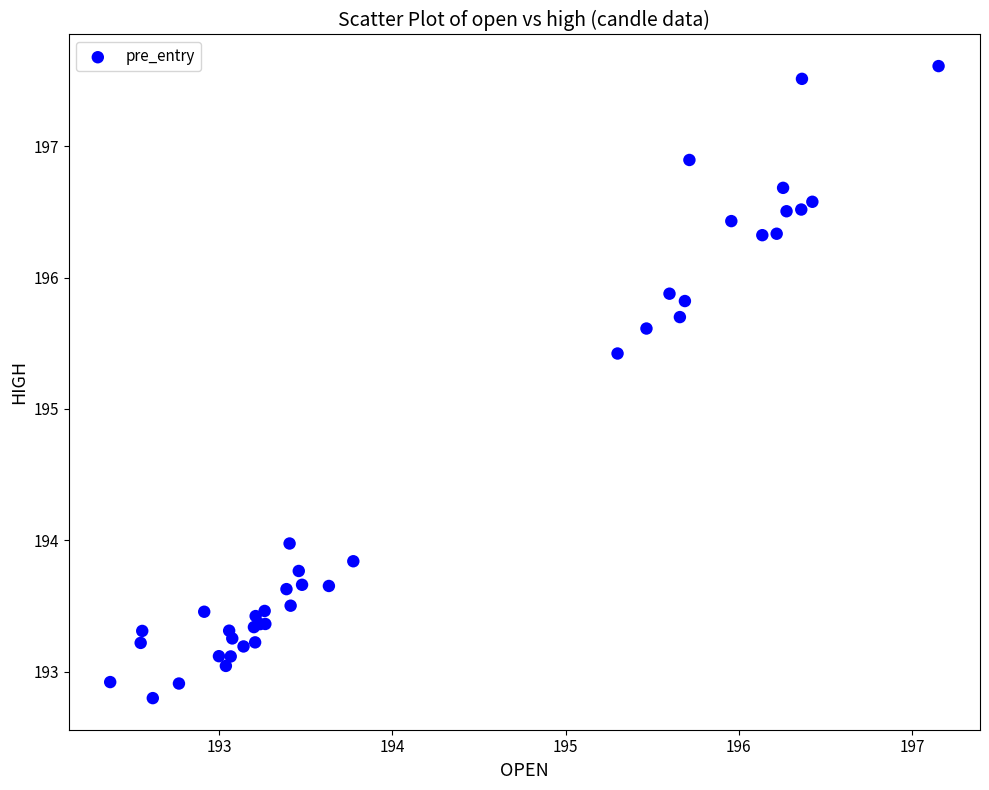

What Y value in the scatter plot is closest to 195?

195.4